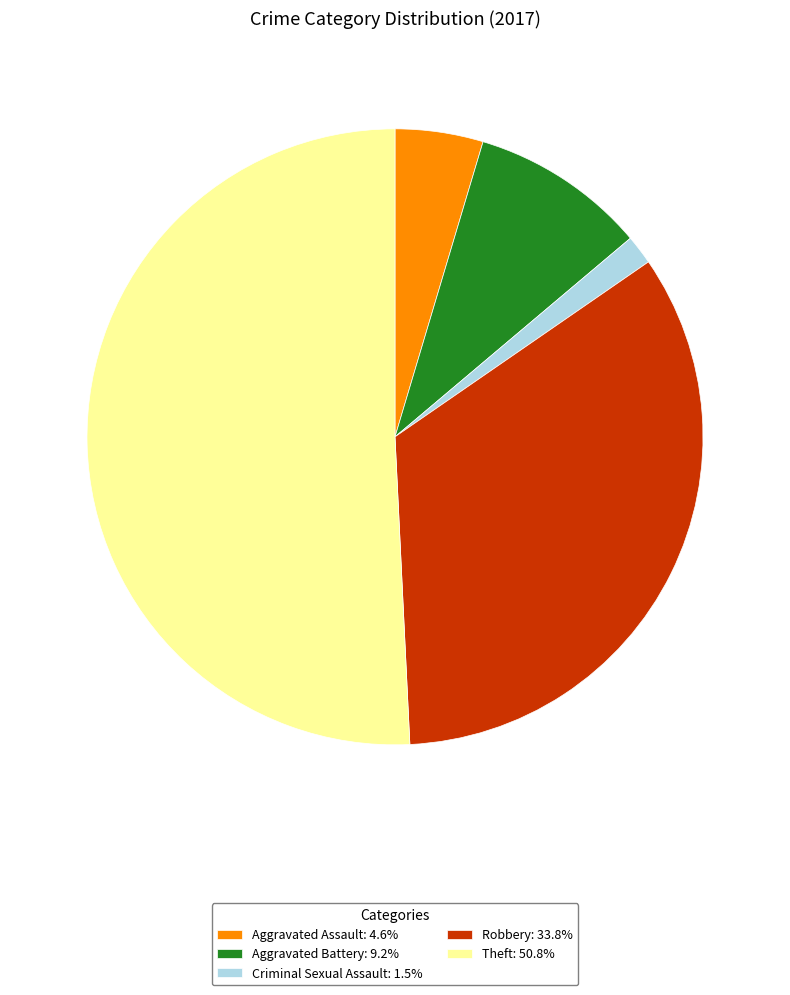

Is there a majority slice in this chart?

Yes